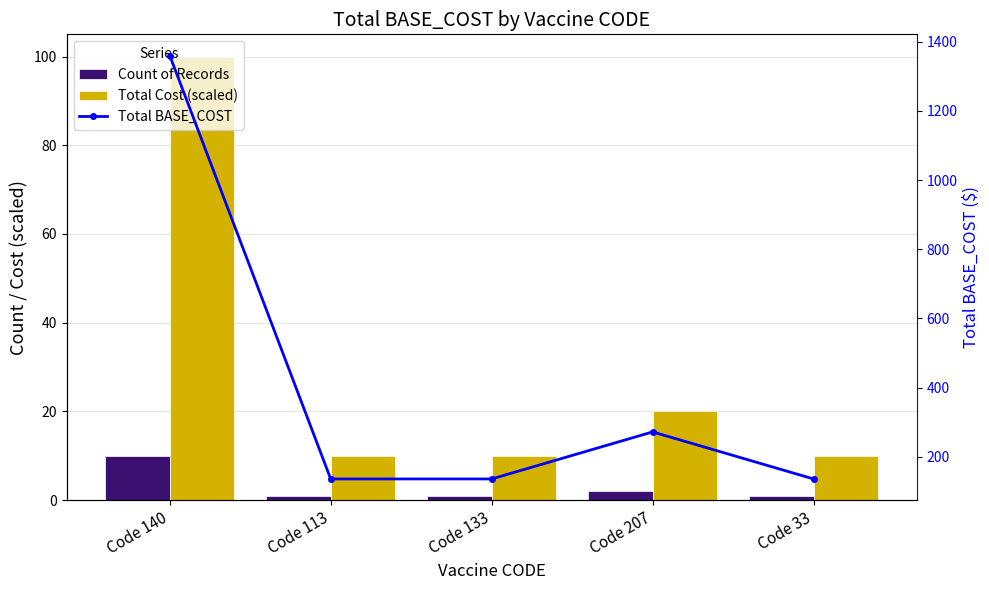

Which has a higher value, Code 207 or Code 140?

Code 140